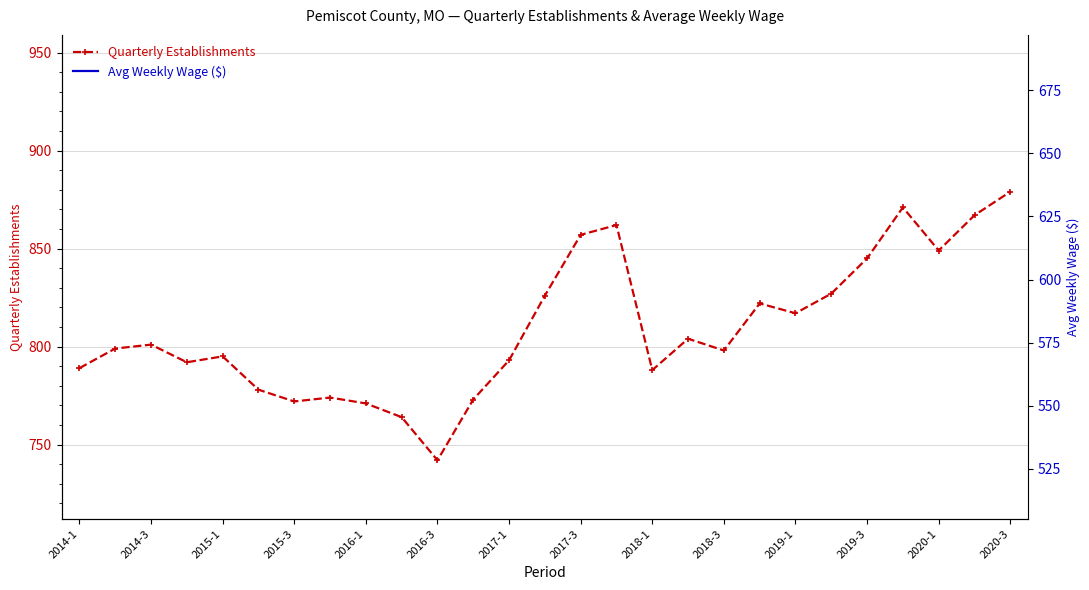

How many interior local valleys does the Avg Weekly Wage ($) series have?

11